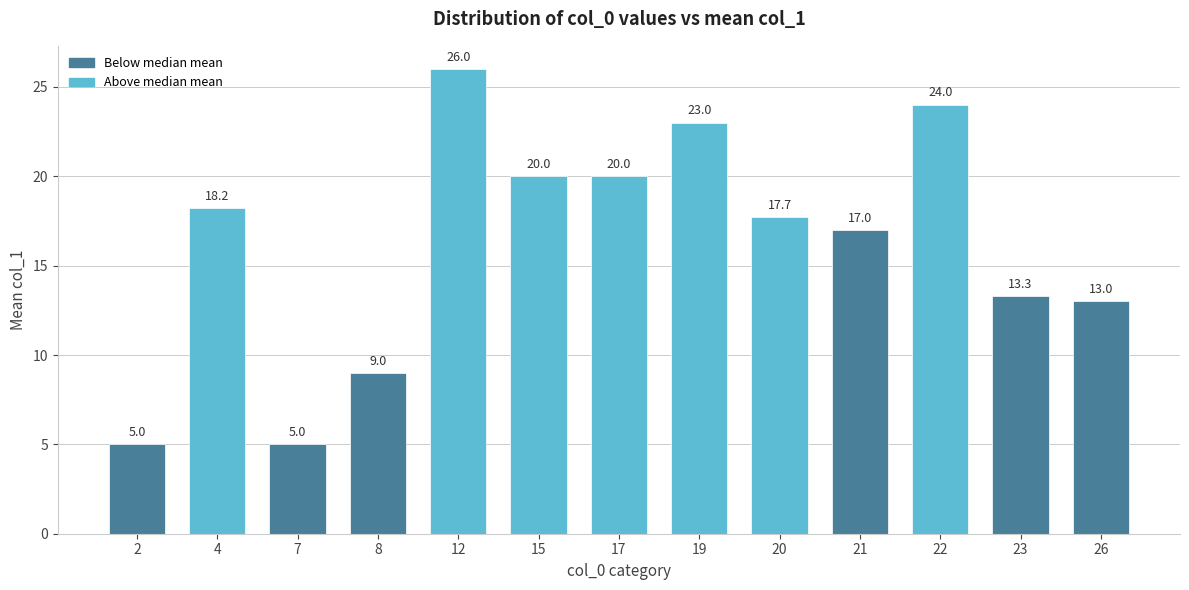

What is the greatest value displayed?

26.0